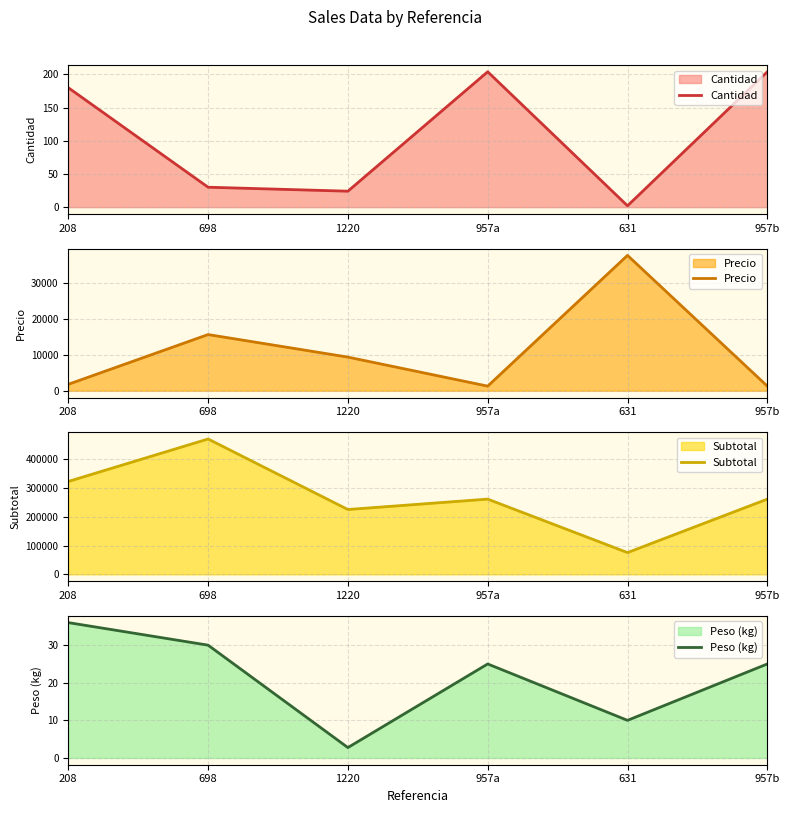

What value does the Peso (kg) series have at 1220?

2.8